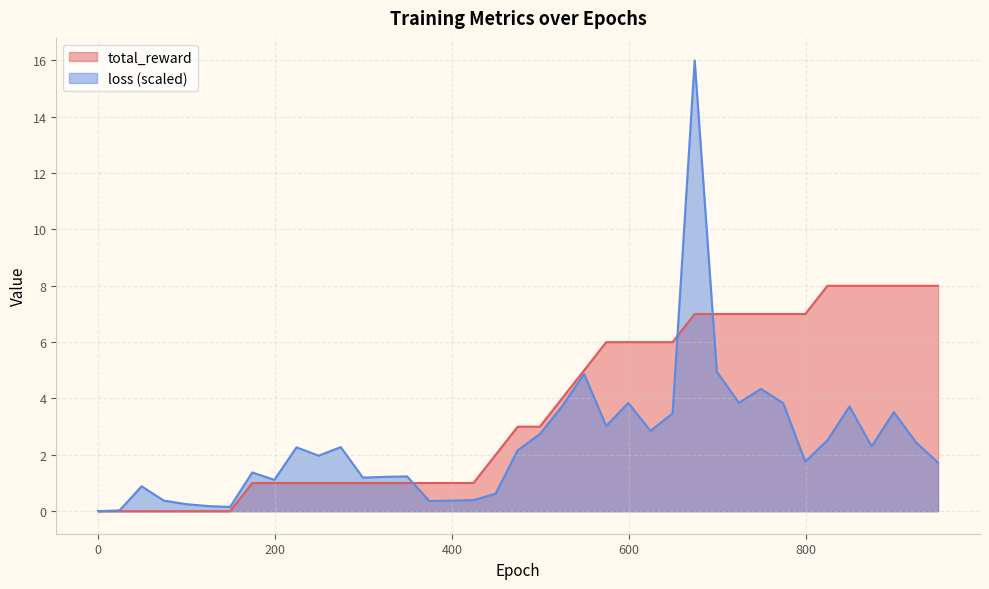

Where does the total_reward series first go above 3?

524